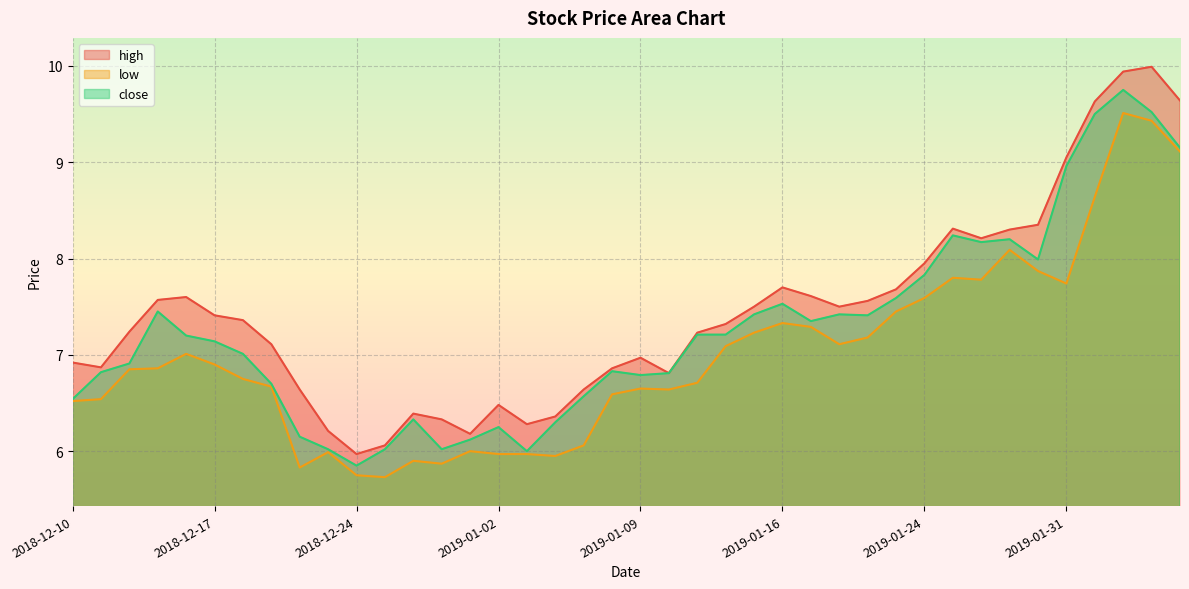

At how many categories does at least one series exceed 8?

9